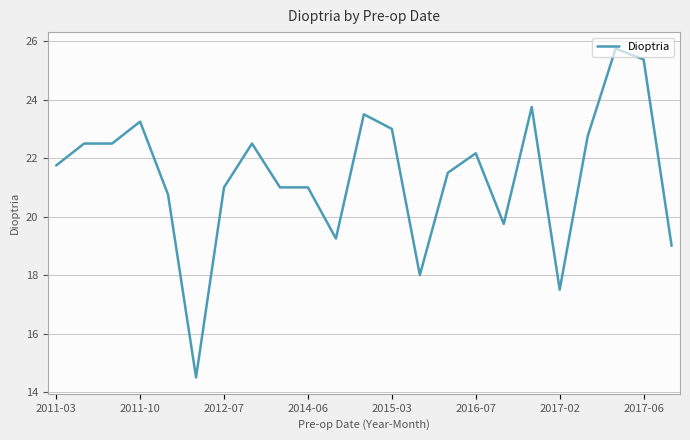

What is the maximum value shown in the chart?

25.8